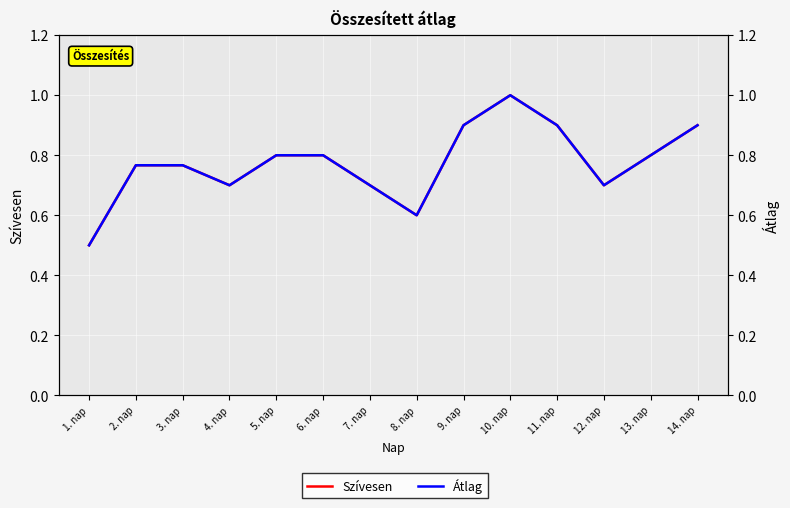

Reading left to right, extract all data points from this chart.

Szívesen: 1. nap=0.5	2. nap=0.8	3. nap=0.8	4. nap=0.7	5. nap=0.8	6. nap=0.8	7. nap=0.7	8. nap=0.6	9. nap=0.9	10. nap=1.0	11. nap=0.9	12. nap=0.7	13. nap=0.8	14. nap=0.9
Átlag: 1. nap=0.5	2. nap=0.8	3. nap=0.8	4. nap=0.7	5. nap=0.8	6. nap=0.8	7. nap=0.7	8. nap=0.6	9. nap=0.9	10. nap=1.0	11. nap=0.9	12. nap=0.7	13. nap=0.8	14. nap=0.9